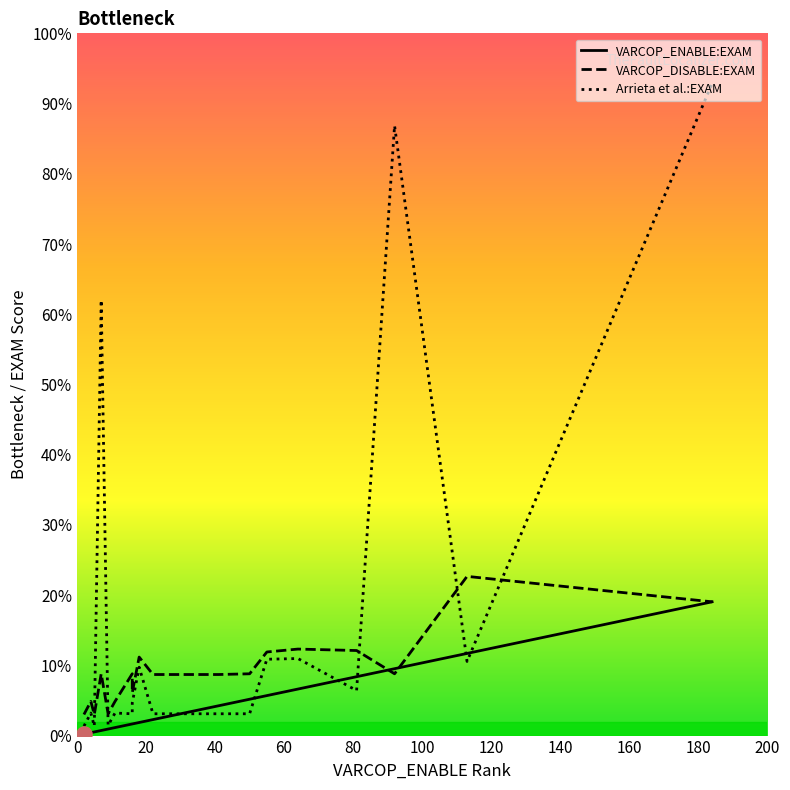

What are all the series names shown in the legend?

VARCOP_ENABLE:EXAM, VARCOP_DISABLE:EXAM, Arrieta et al.:EXAM